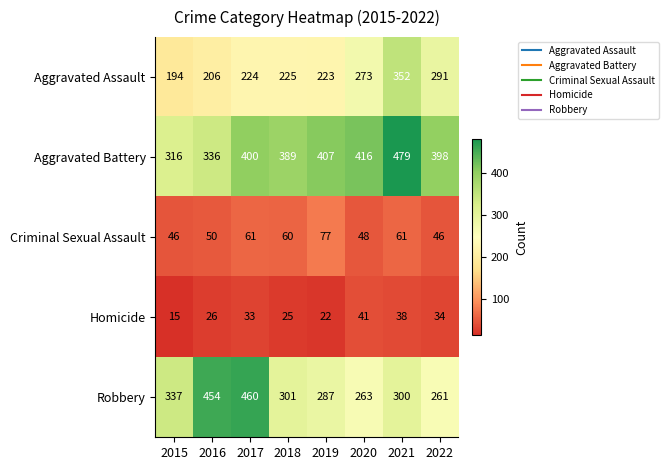

What is the difference between the maximum and minimum values in the Robbery series?

199